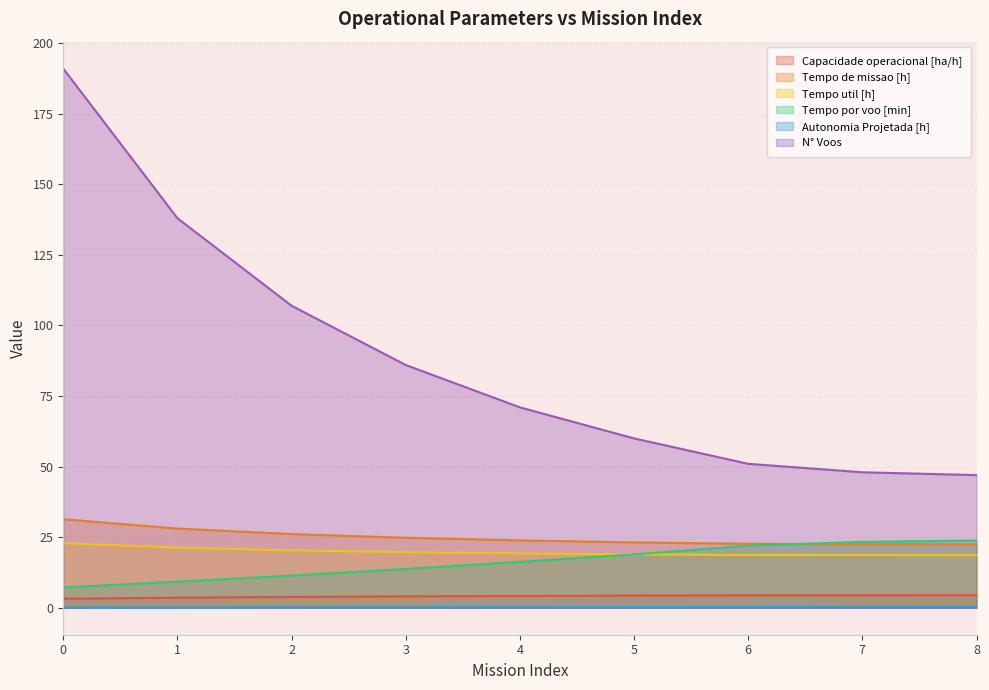

True or false: Tempo por voo [min] has a value of 9.0 at 5.

False